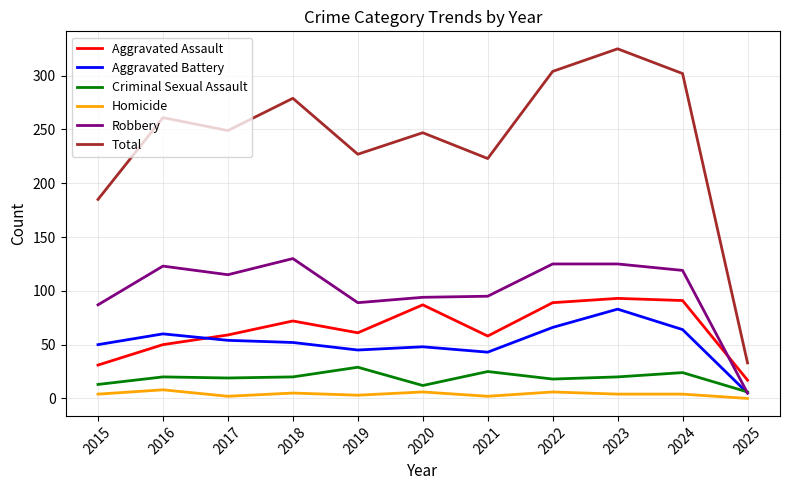

Which series has the largest total across all categories?

Total